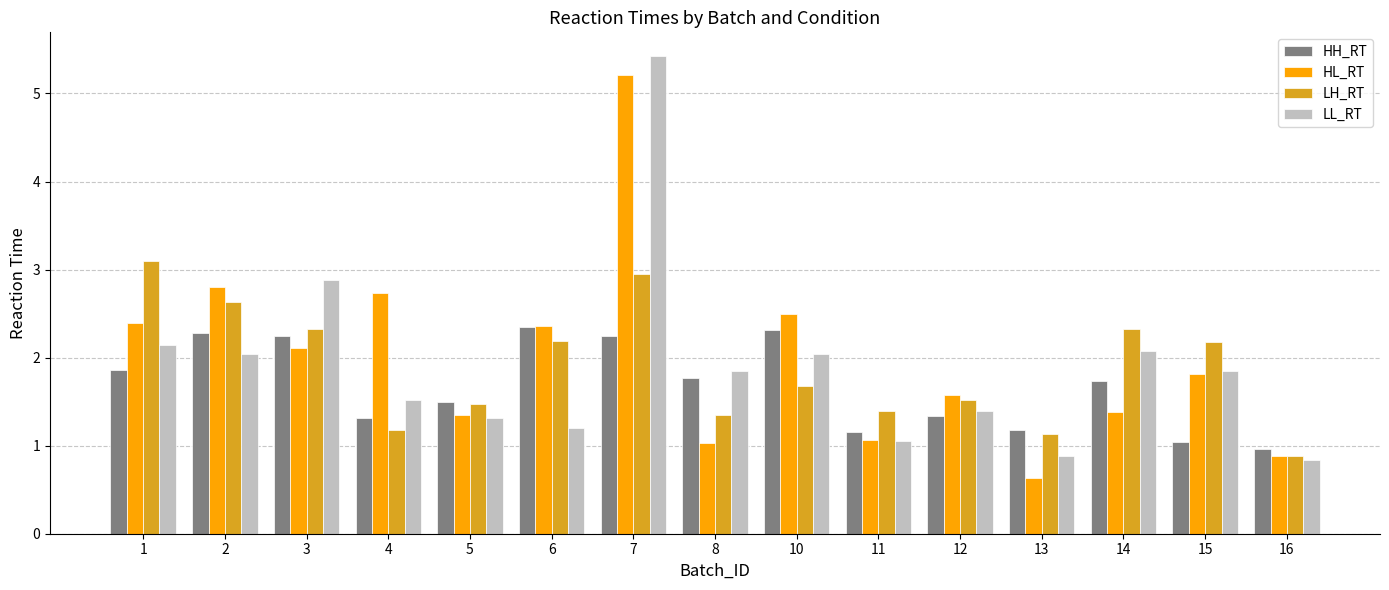

The value of HH_RT at 13 is 1.2. True or false?

True